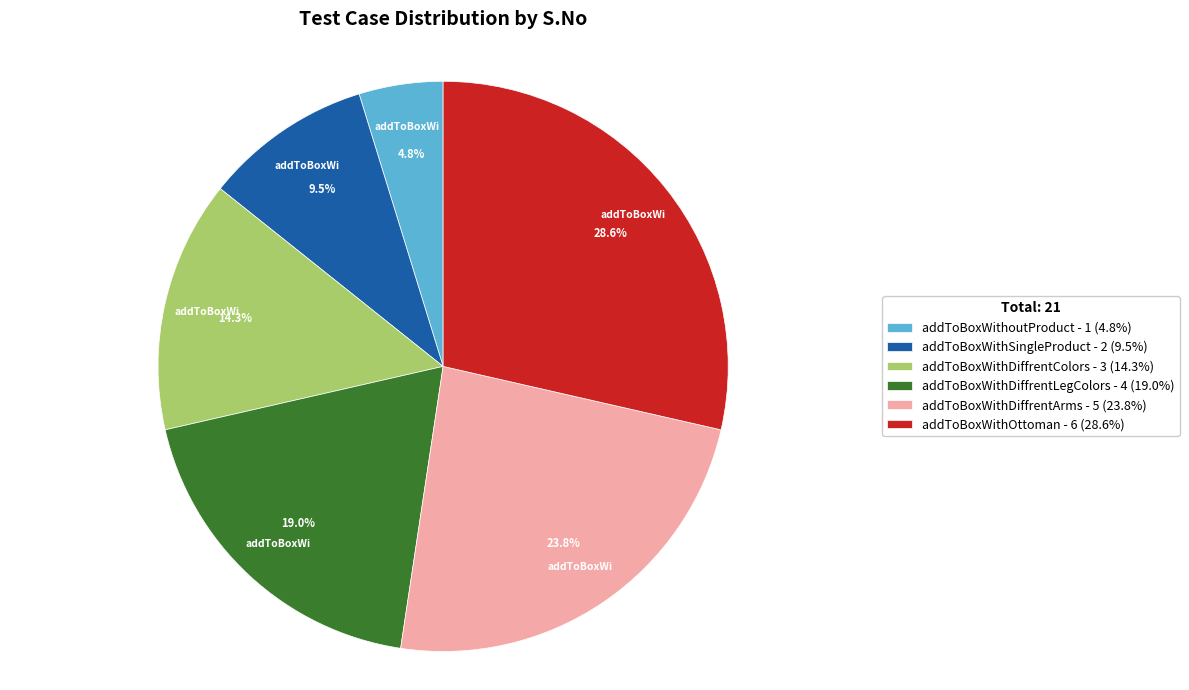

Does addToBoxWithoutProduct - 1 (4.8%) account for over 50% of the chart?

No